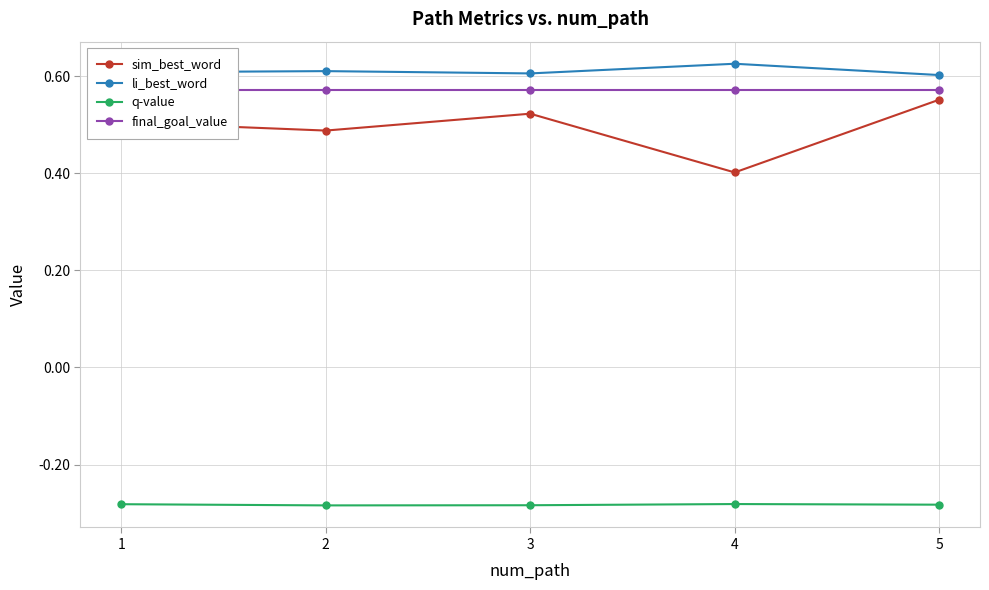

Between 4 and 5, which series saw the biggest shift?

sim_best_word